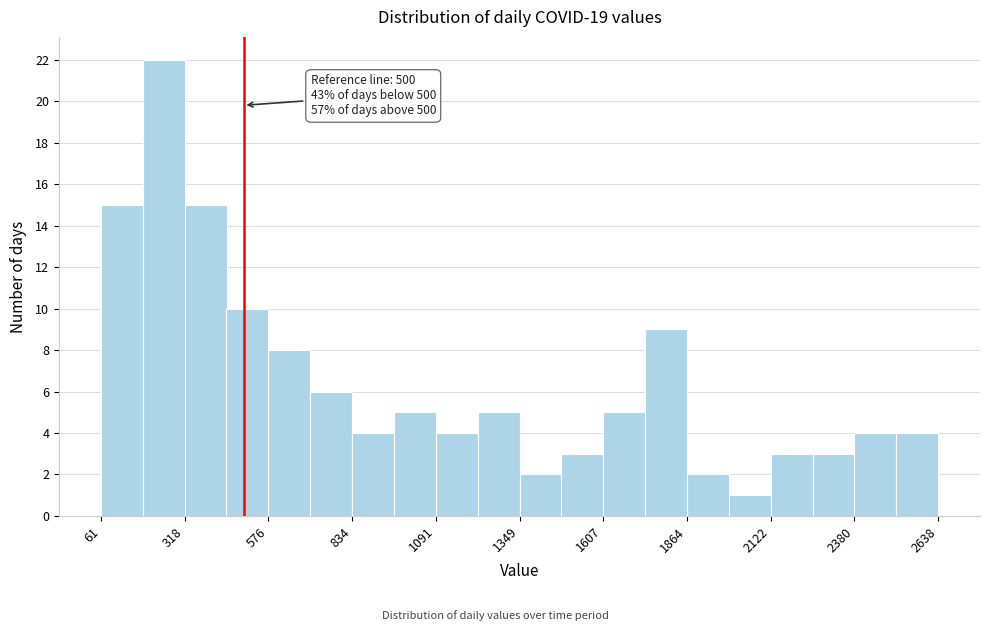

Around what value on the x-axis is the tallest bar? Give the approximate position of its centre, as read against the axis.

250